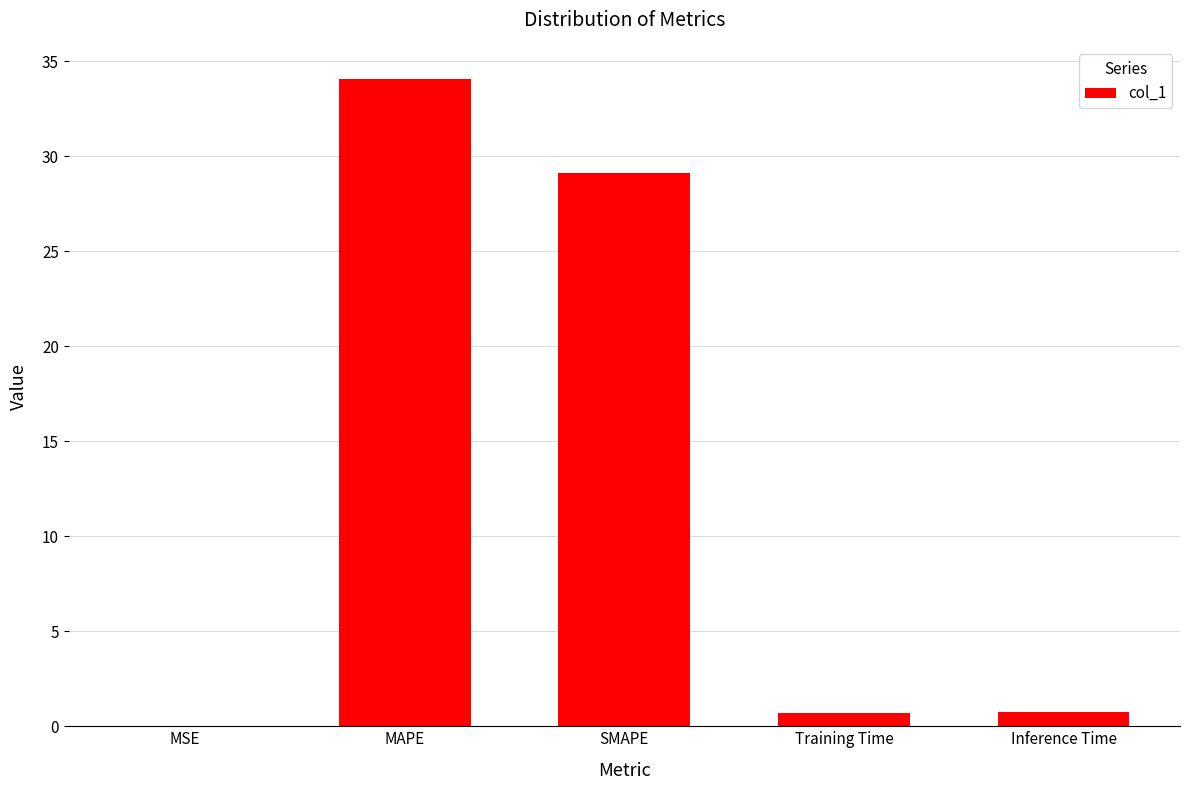

What is the average value?

12.9